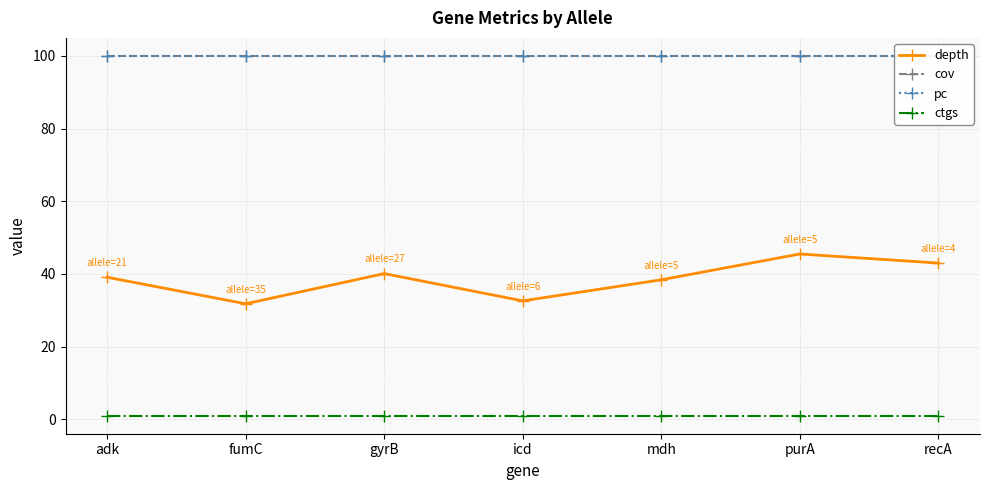

Which category has the highest value across all series?

adk